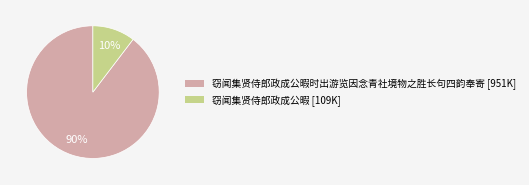

To the nearest percent, what is the average slice percentage?

50%